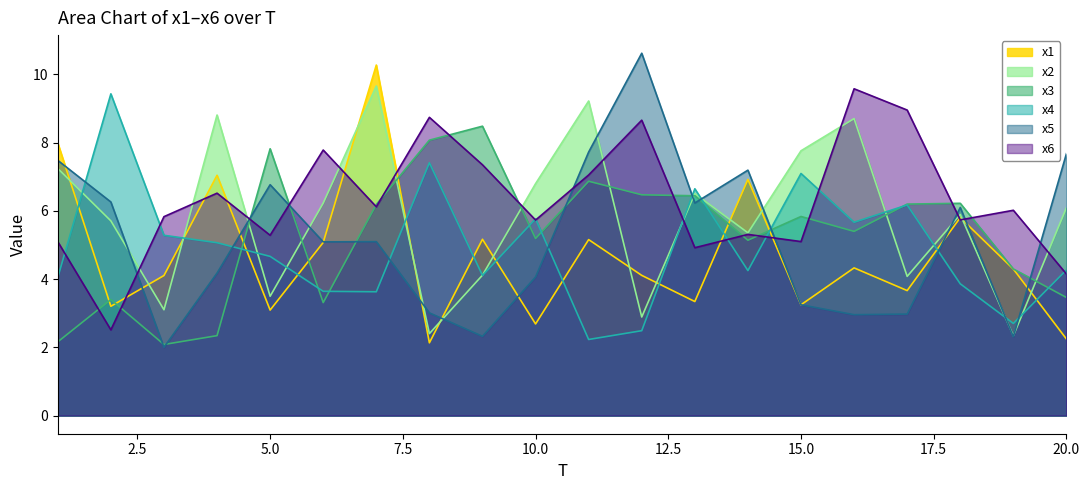

How many lines are shown in the chart?

6